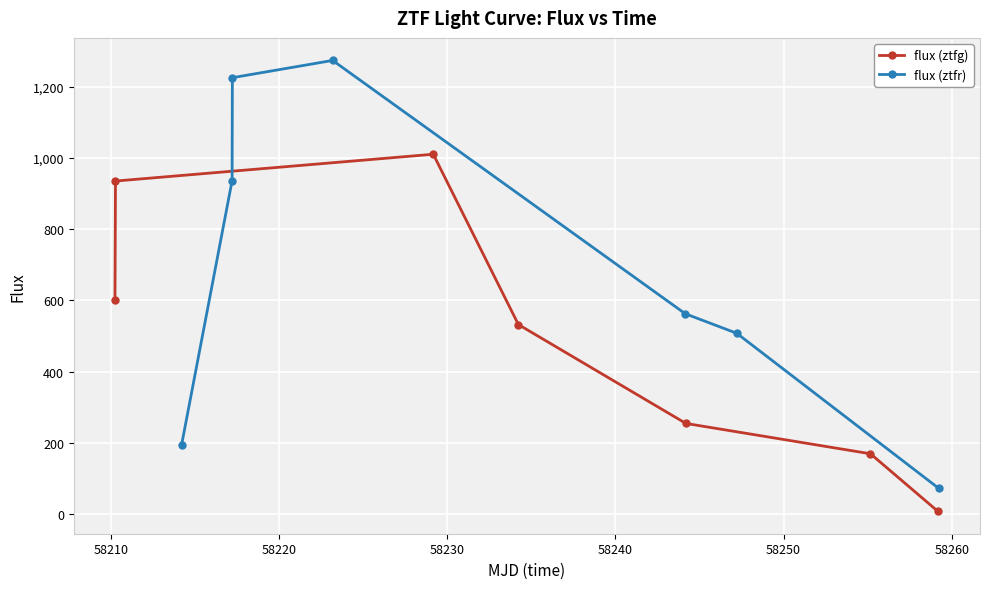

What is the value of the flux (ztfr) point at the 2nd from the left?

936.2